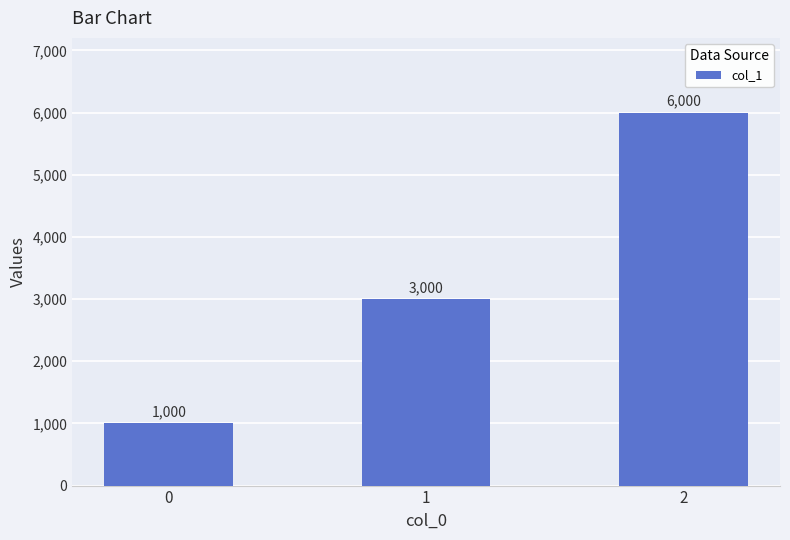

How many series are shown in this chart?

1